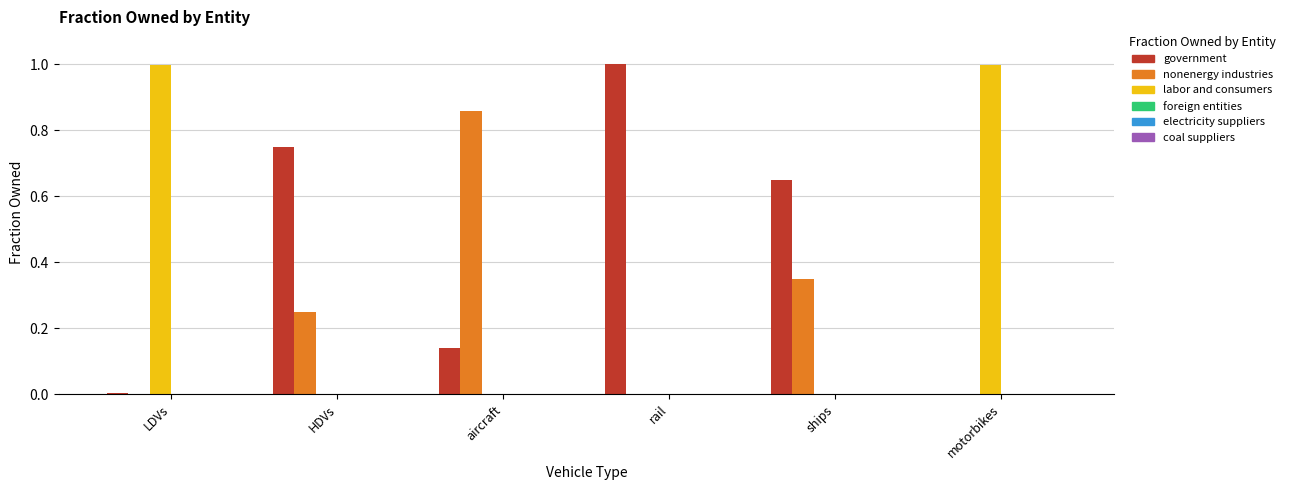

What is the difference between the labor and consumers values at rail and motorbikes?

1.0